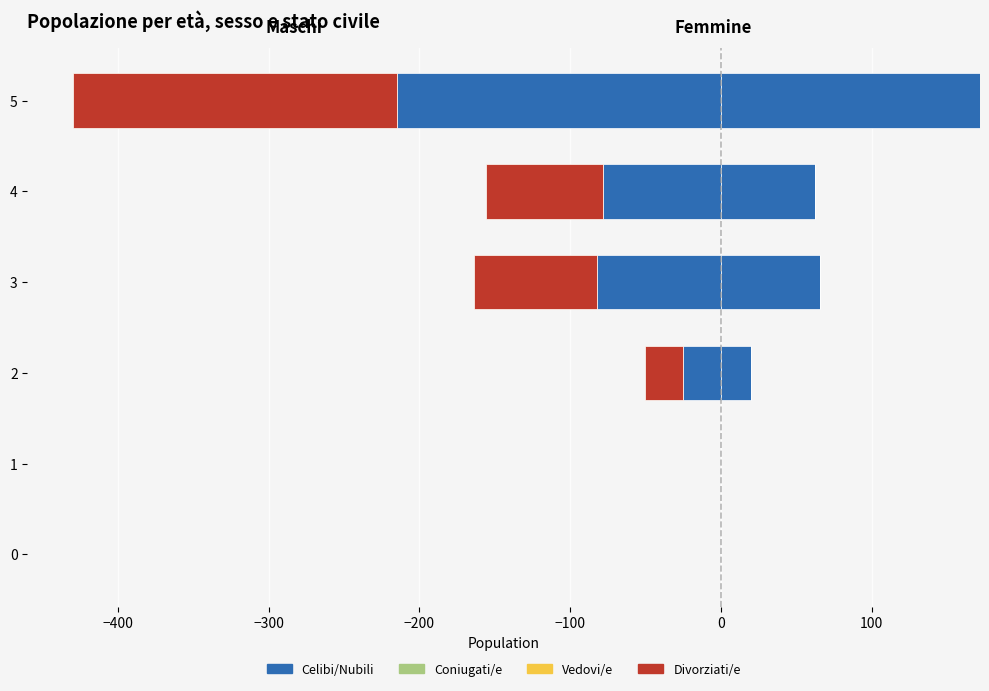

Which series has the largest total across all categories?

Celibi/Nubili